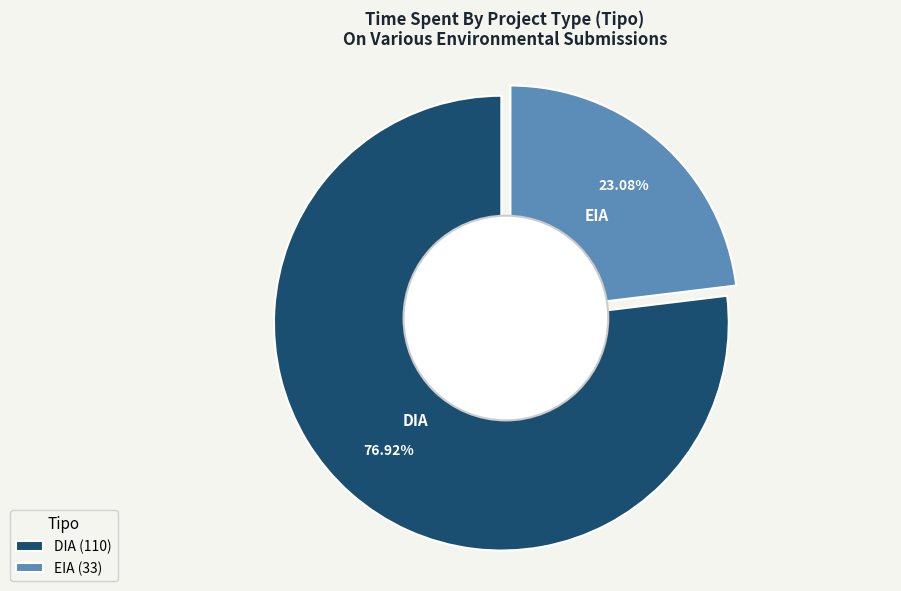

Is it true that EIA is 36% of the pie?

False